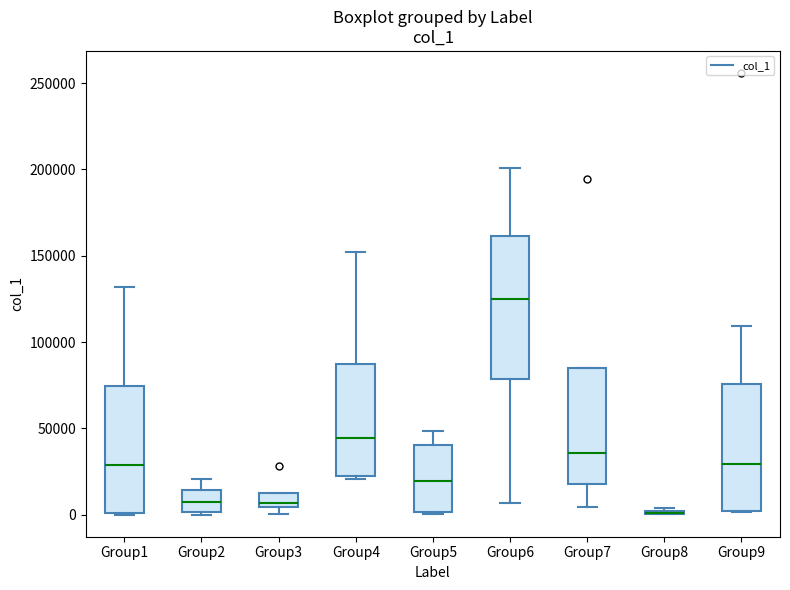

Where does the upper whisker of the box for Group1 end on the y-axis? The values are not printed on the chart, so give them approximately, as read against the axis.

130000